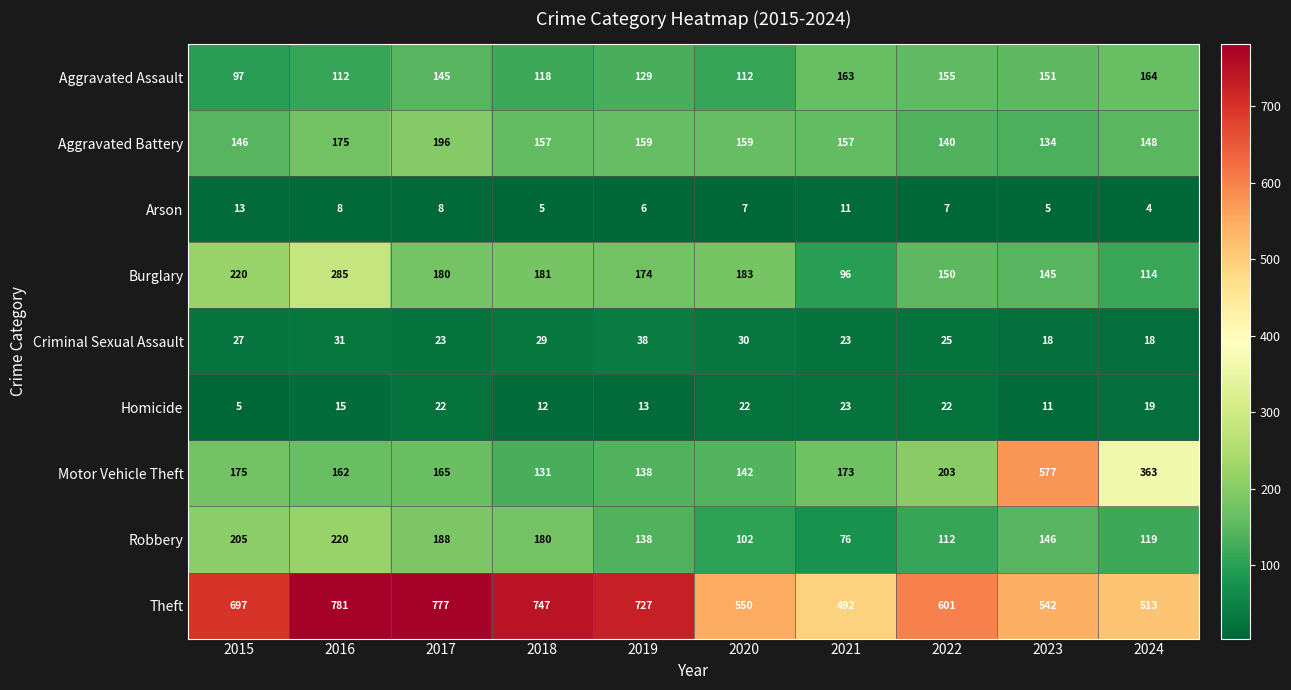

What is the difference between the Criminal Sexual Assault values at 2021 and 2019?

15